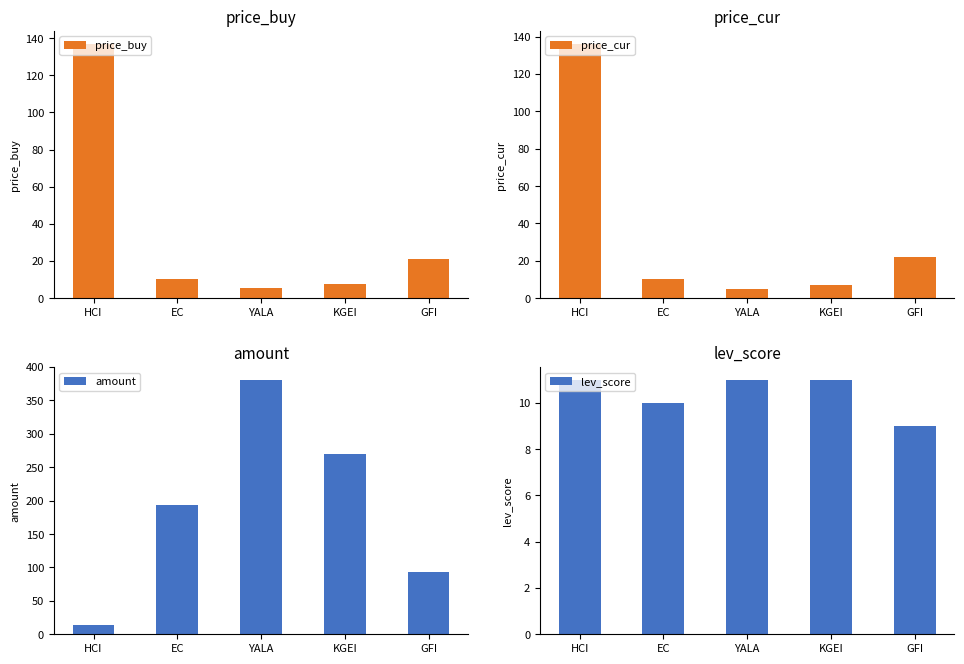

What is the difference between the second highest and minimum values in the lev_score series?

2